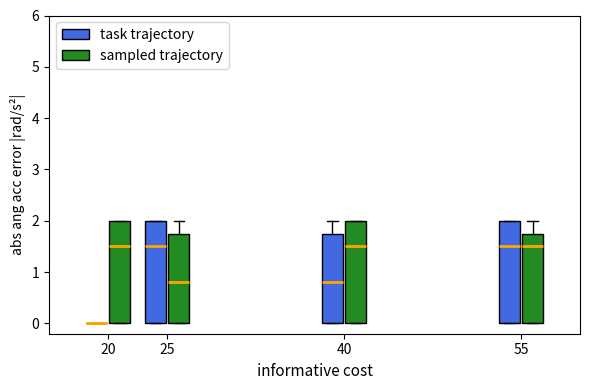

Reading left to right, transcribe this box plot: for each box, give where its median line is, the range the box spans, and where its two whiskers end, as read against the y-axis. The values are not printed on the chart, so give them approximately, as read against the axis.

20 (task trajectory): box collapsed to a line at 0.0, whiskers 0.0 to 0.0
20 (sampled trajectory): median 1.5, box 0.0 to 2.0, whiskers 0.0 to 2.0
25 (task trajectory): median 1.5, box 0.0 to 2.0, whiskers 0.0 to 2.0
25 (sampled trajectory): median 0.8, box 0.0 to 1.8, whiskers 0.0 to 2.0
40 (task trajectory): median 0.8, box 0.0 to 1.8, whiskers 0.0 to 2.0
40 (sampled trajectory): median 1.5, box 0.0 to 2.0, whiskers 0.0 to 2.0
55 (task trajectory): median 1.5, box 0.0 to 2.0, whiskers 0.0 to 2.0
55 (sampled trajectory): median 1.5, box 0.0 to 1.8, whiskers 0.0 to 2.0